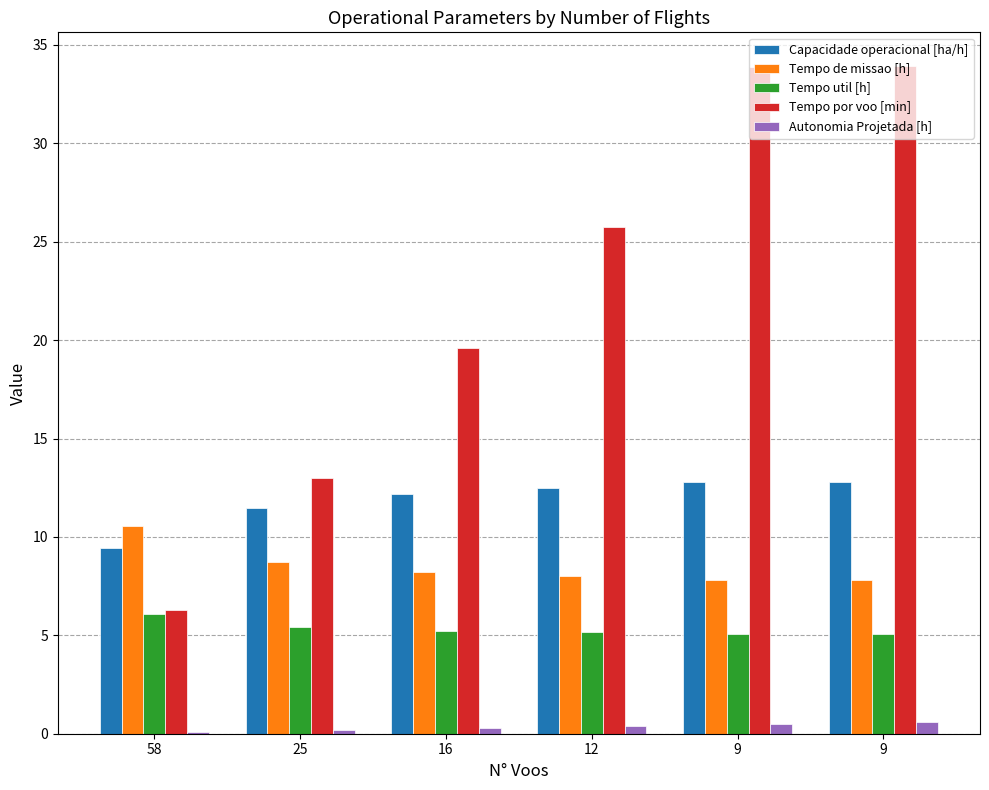

What is the sum of the Capacidade operacional [ha/h] values at 9 and 25?

24.3